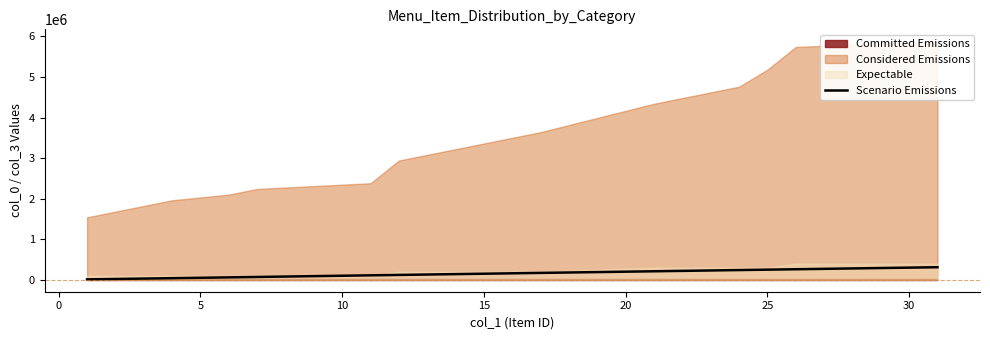

What is the maximum value for Scenario Emissions?

310000